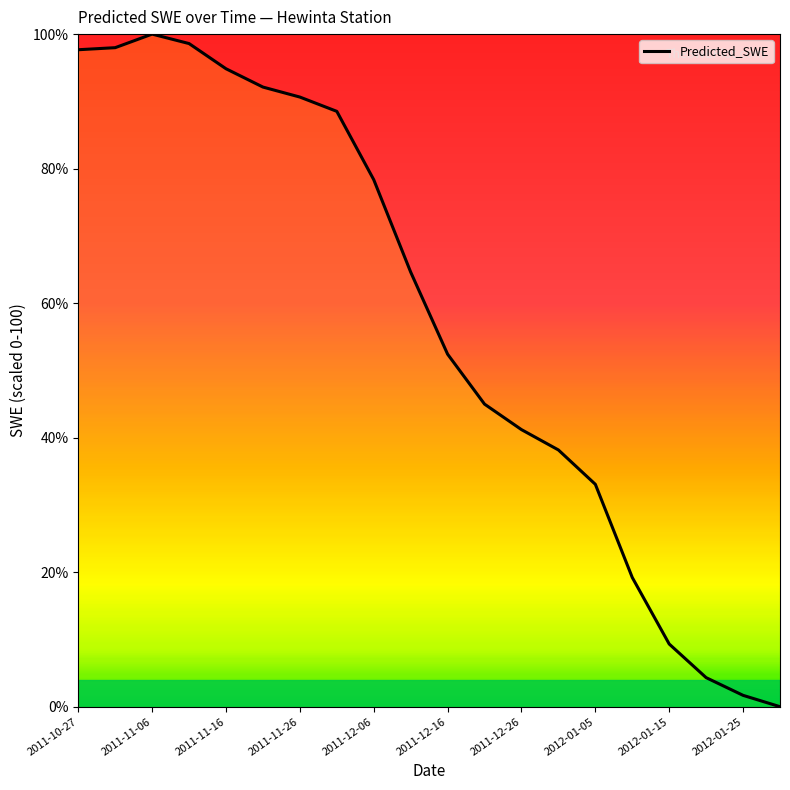

What is the difference between the maximum and minimum values?

100.0